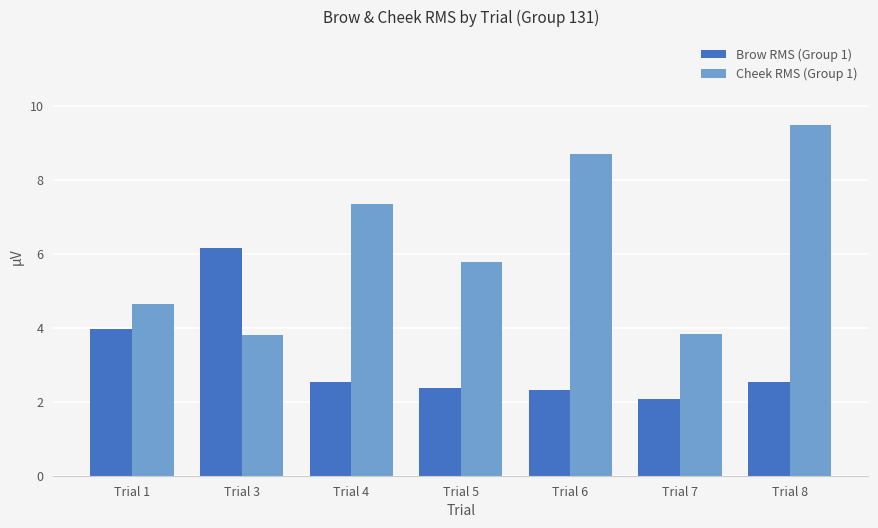

At how many categories does at least one series exceed 7?

3